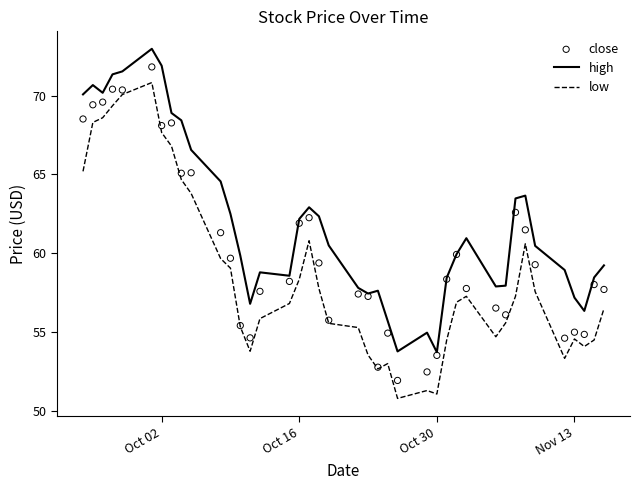

Which series contains the highest Y value?

high